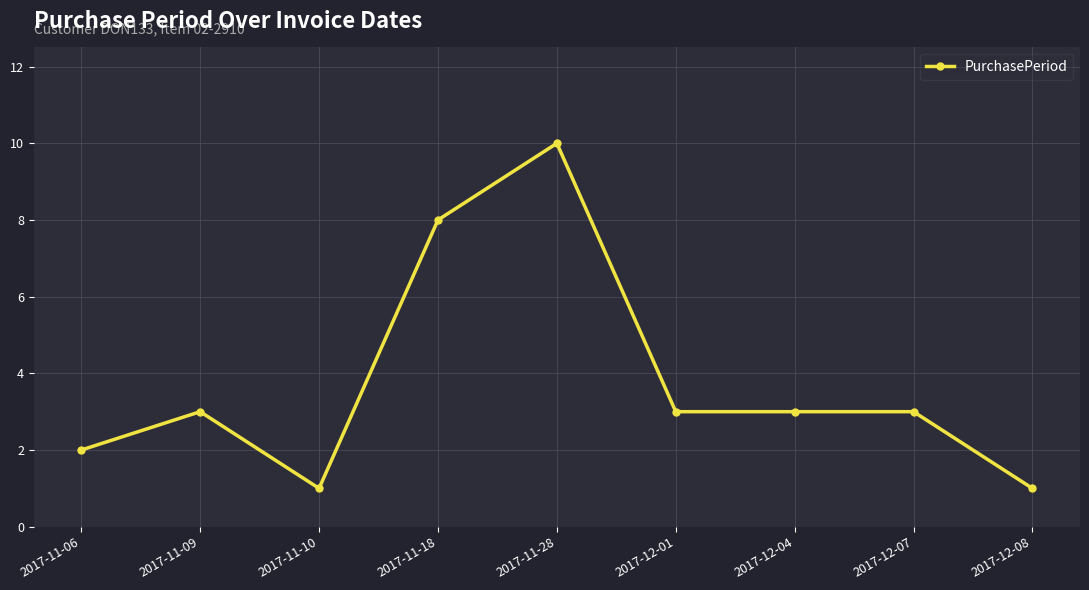

Which has a higher value, 2017-11-06 or 2017-11-09?

2017-11-09